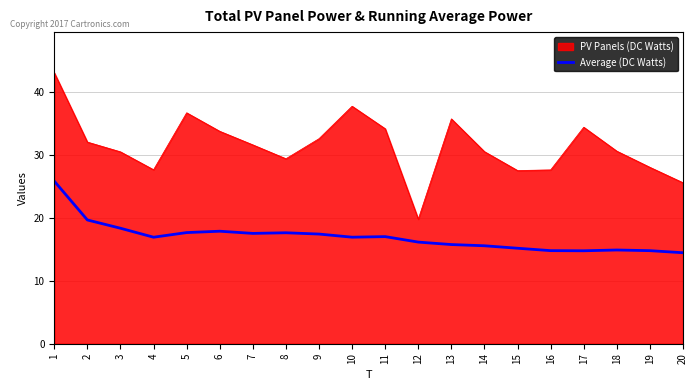

What is the lowest value of the Average (DC Watts) series?

14.5